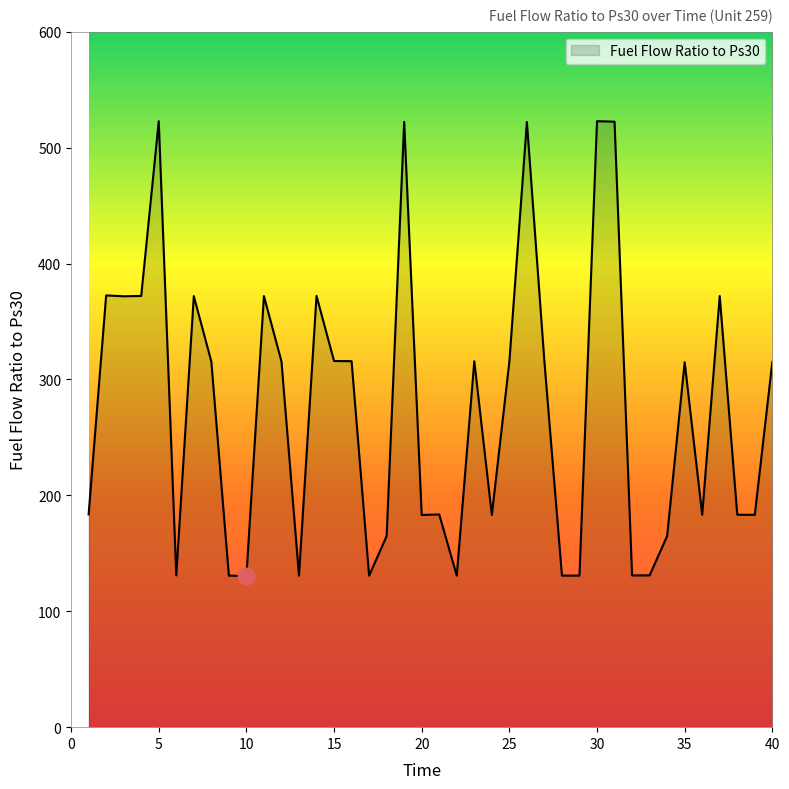

Count the number of values greater than 314.

21